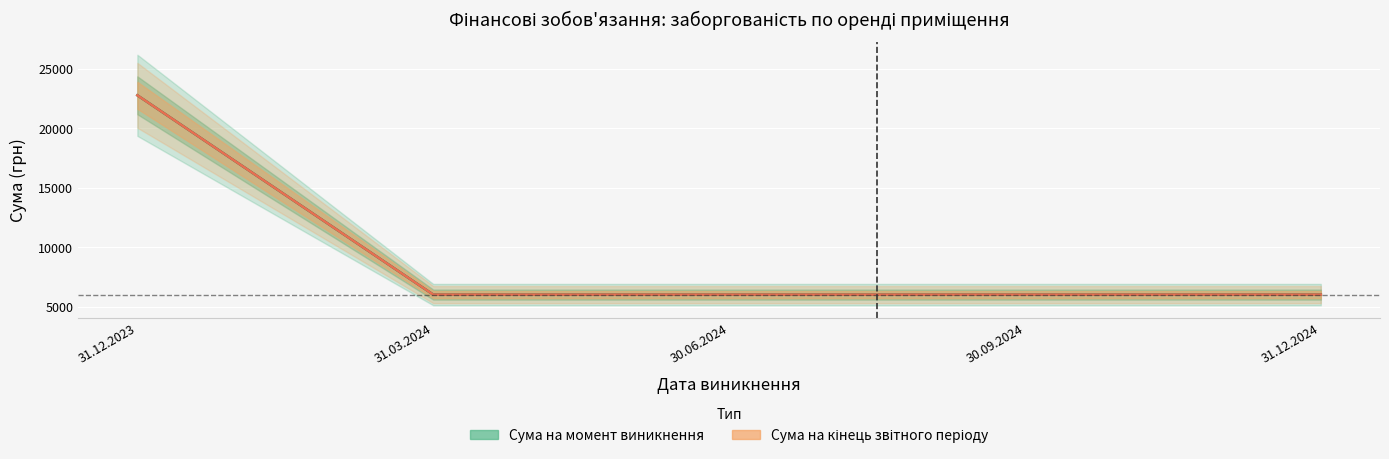

What position from the left is 31.12.2024?

5